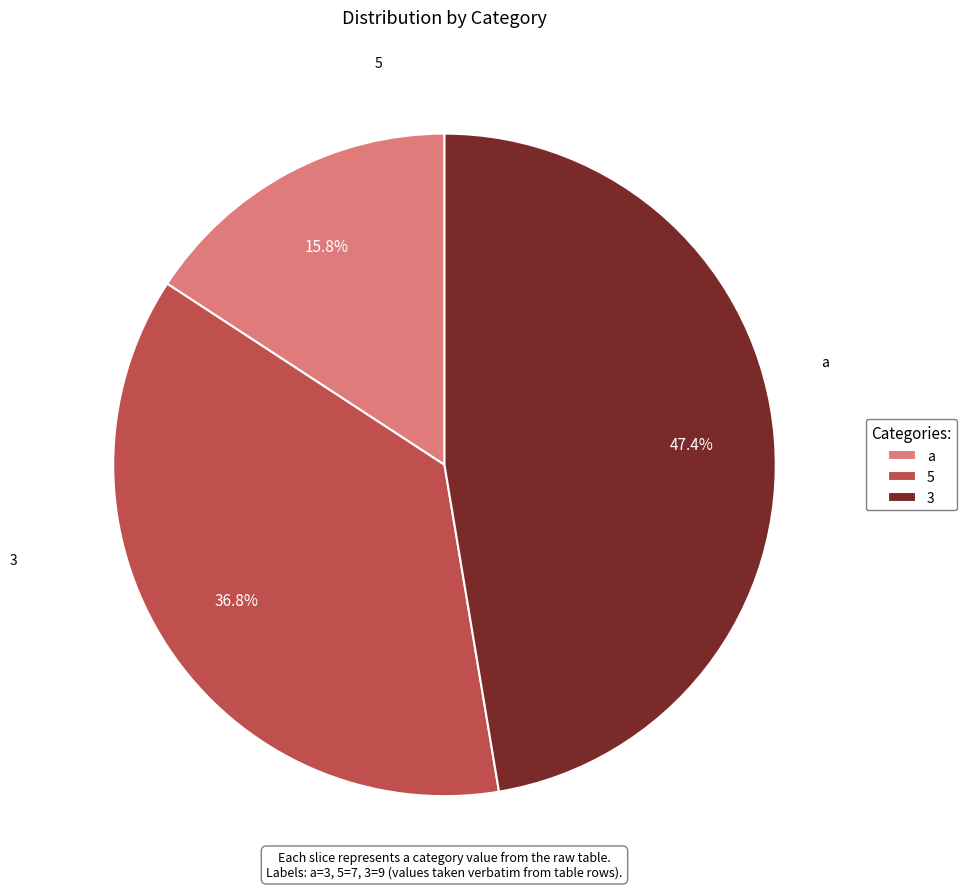

What percentage is the 3 slice, to the nearest percent?

47%